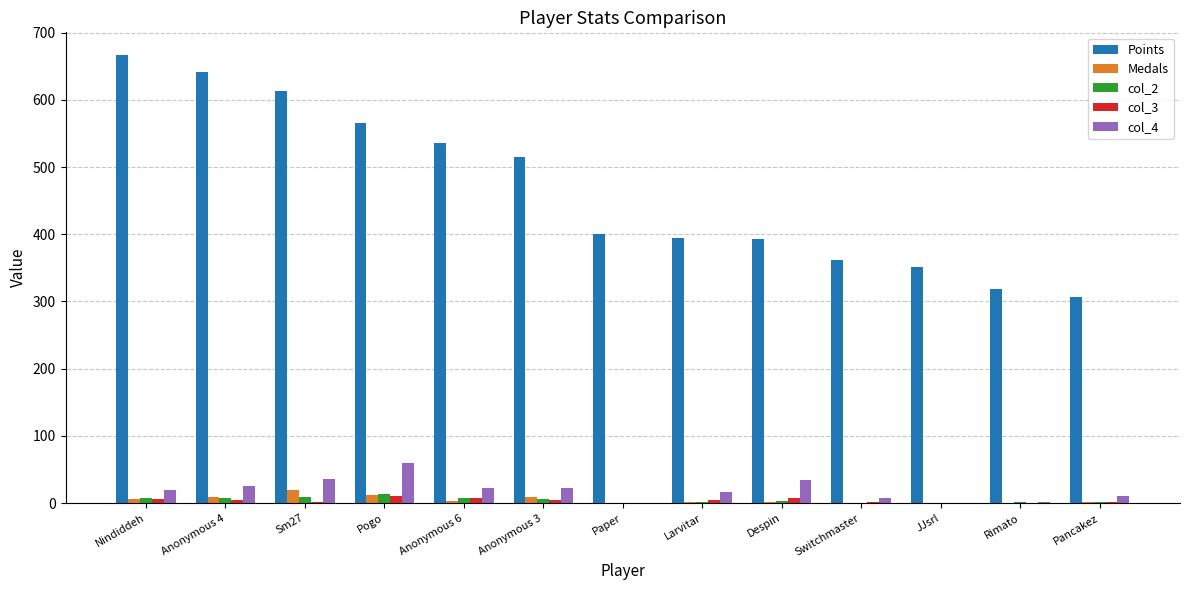

At which category does the chart reach its peak across all series?

Nindiddeh